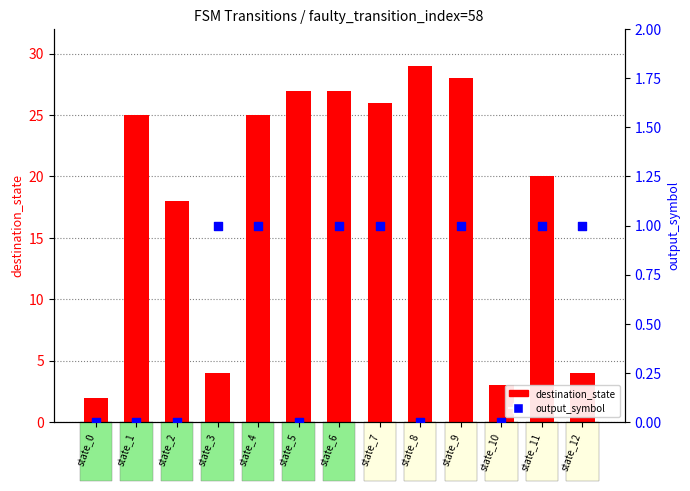

At which category is the sum across all series the highest?

state_8